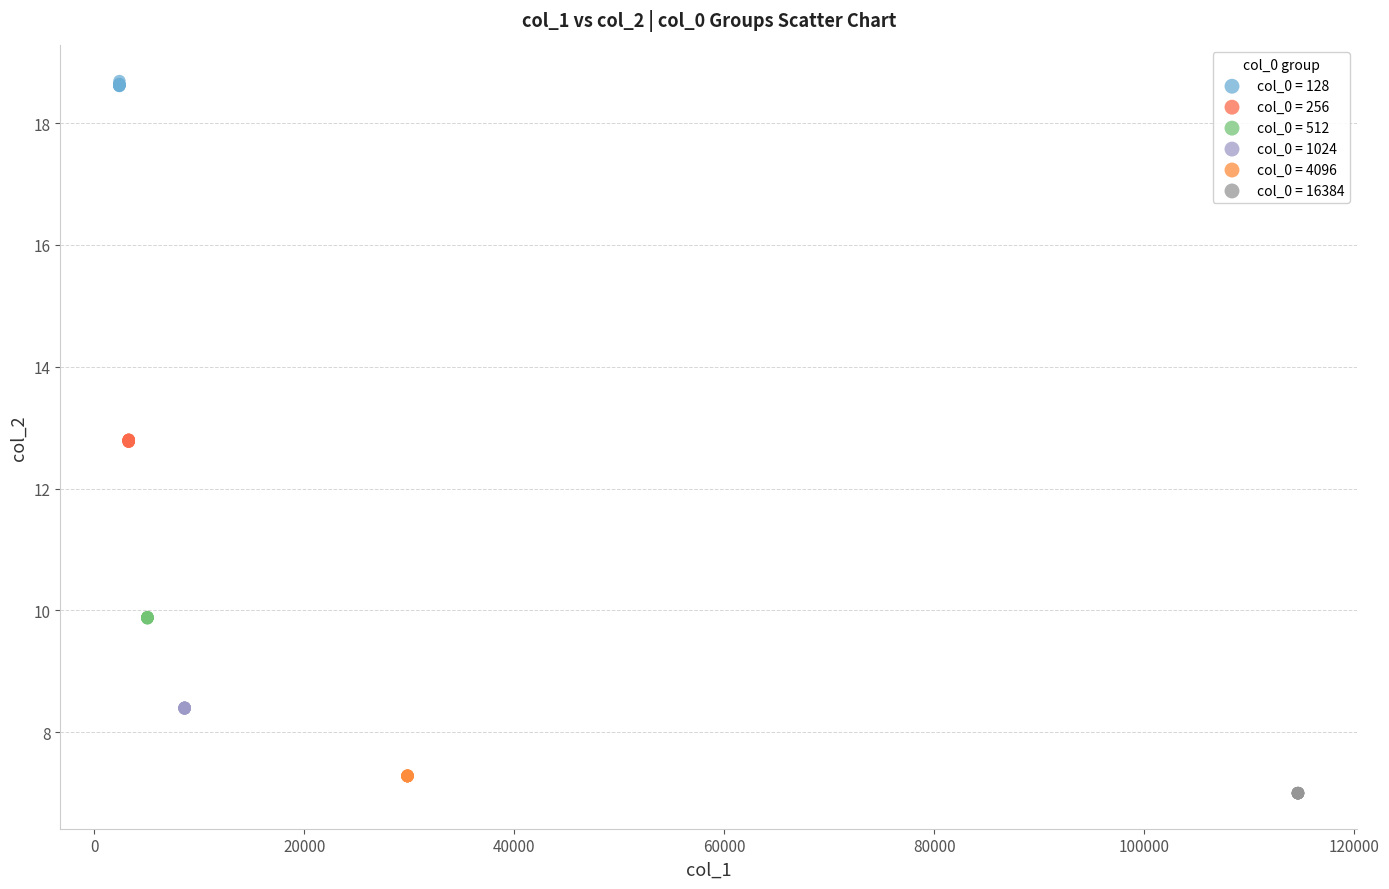

Which series reaches the maximum Y coordinate?

col_0 = 128